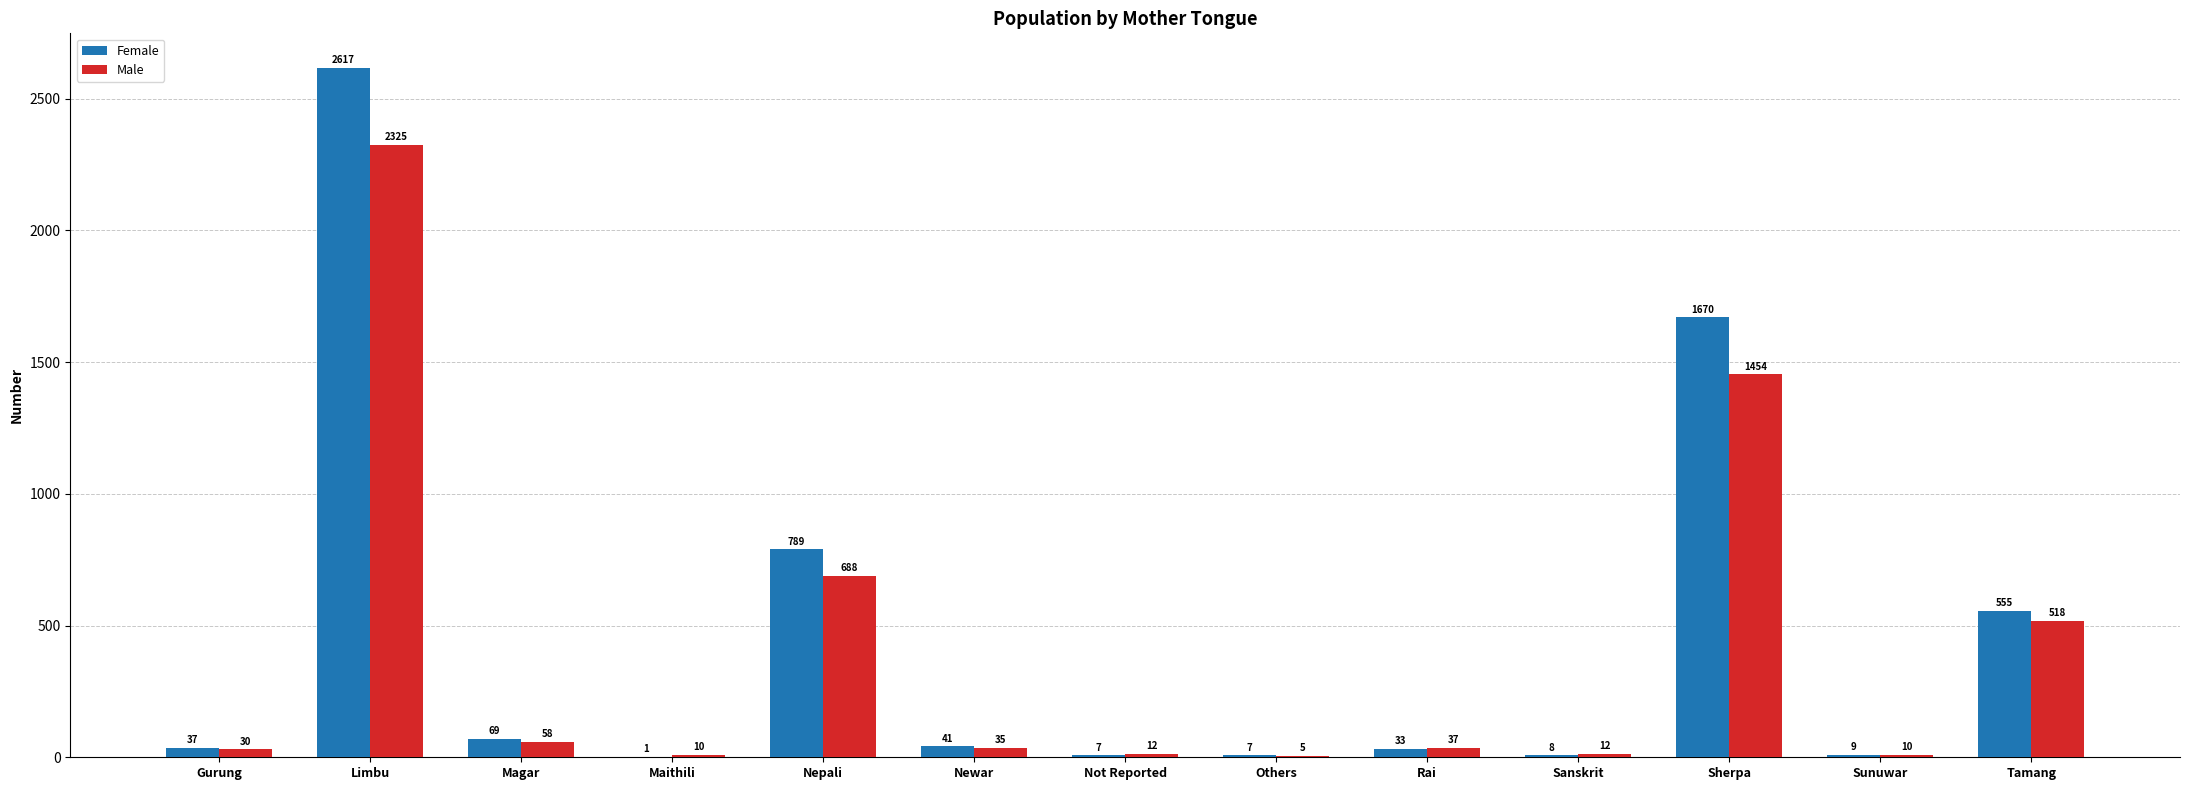

What is the maximum value shown in the chart?

2617